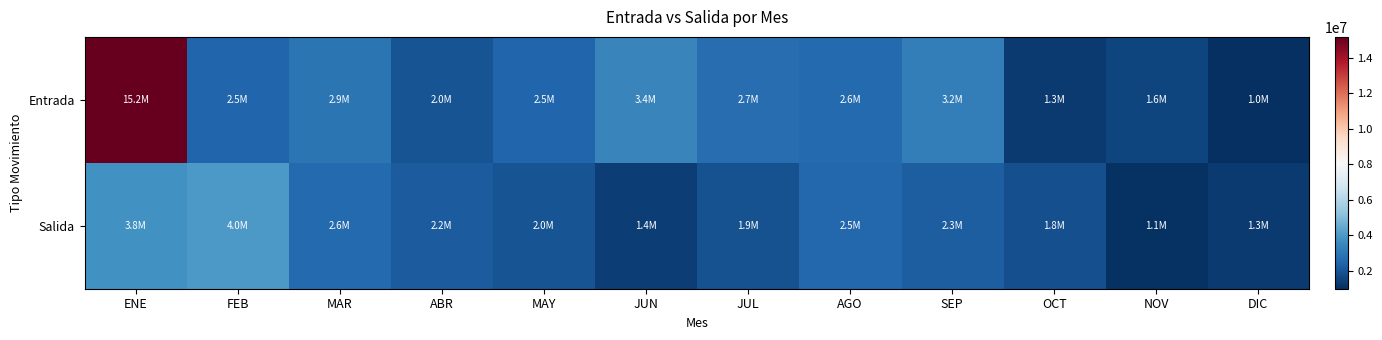

Which series has the largest range (max minus min)?

Entrada